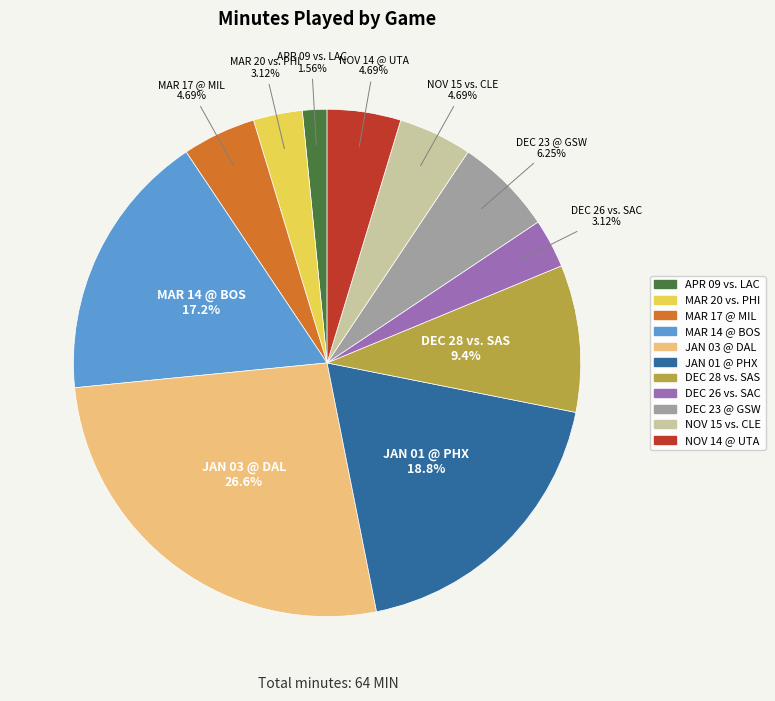

The NOV 15 vs. CLE slice represents 5% of the pie. True or false?

True